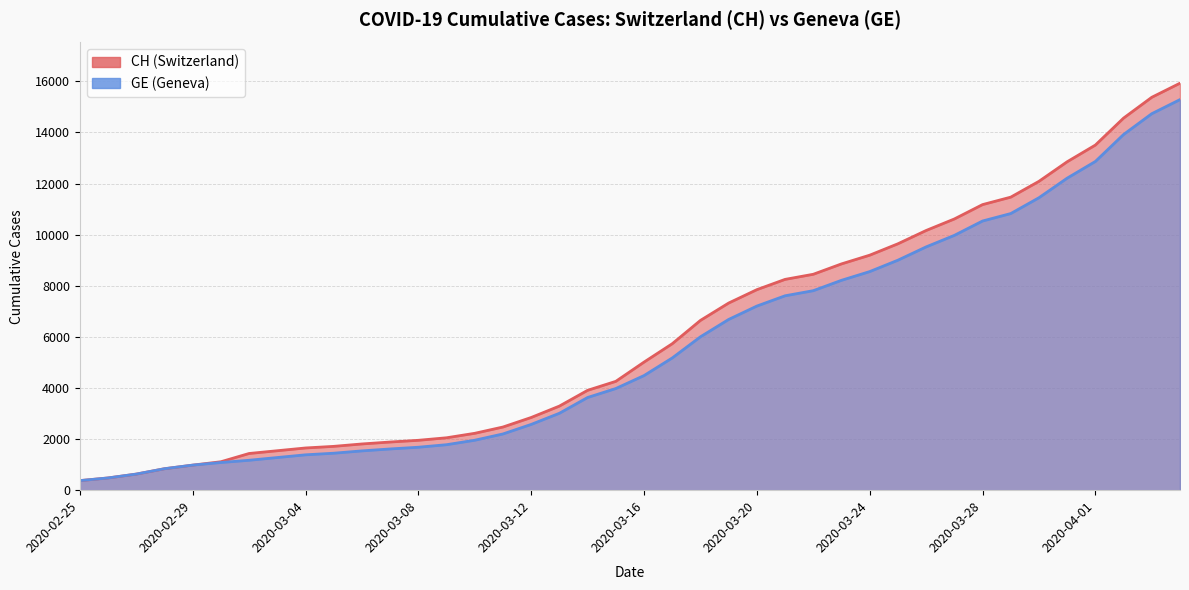

What is the minimum value shown in the chart?

375